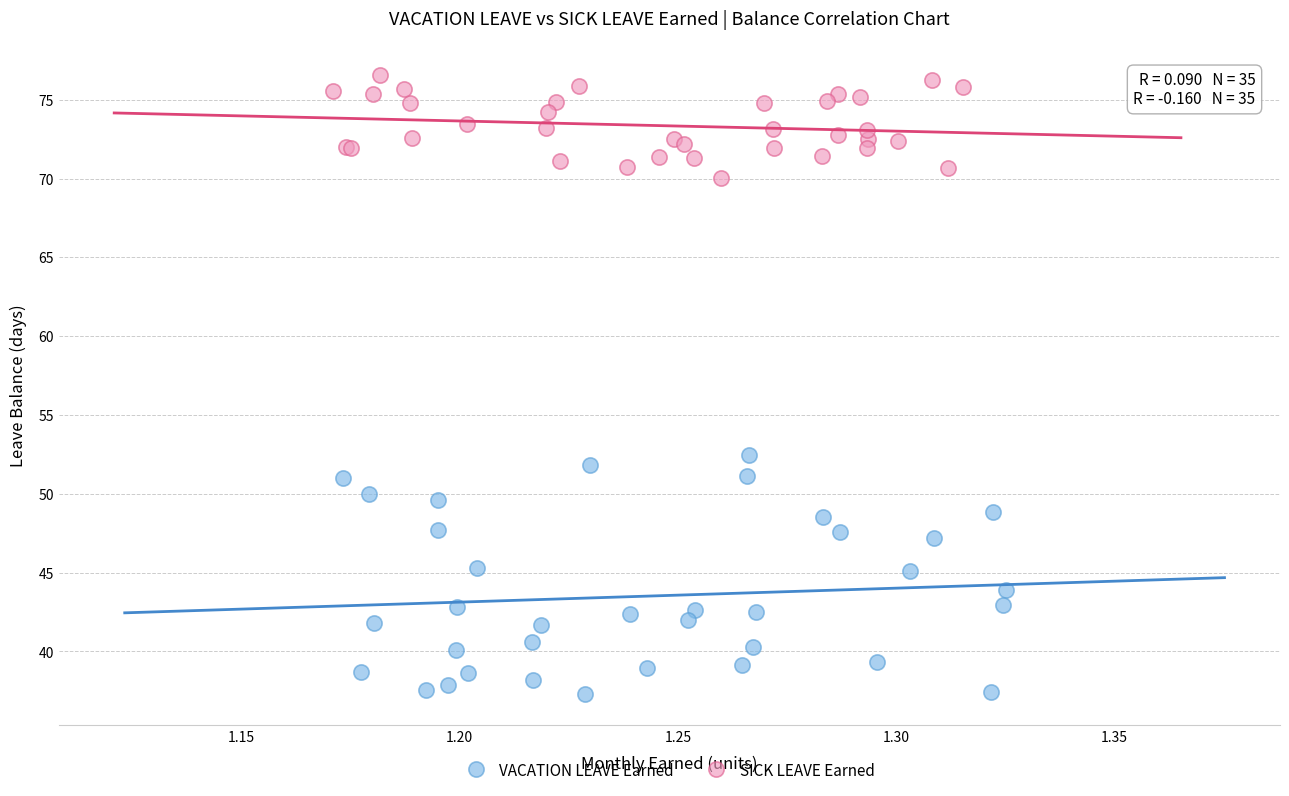

Which series contains the highest Y value?

SICK LEAVE Earned